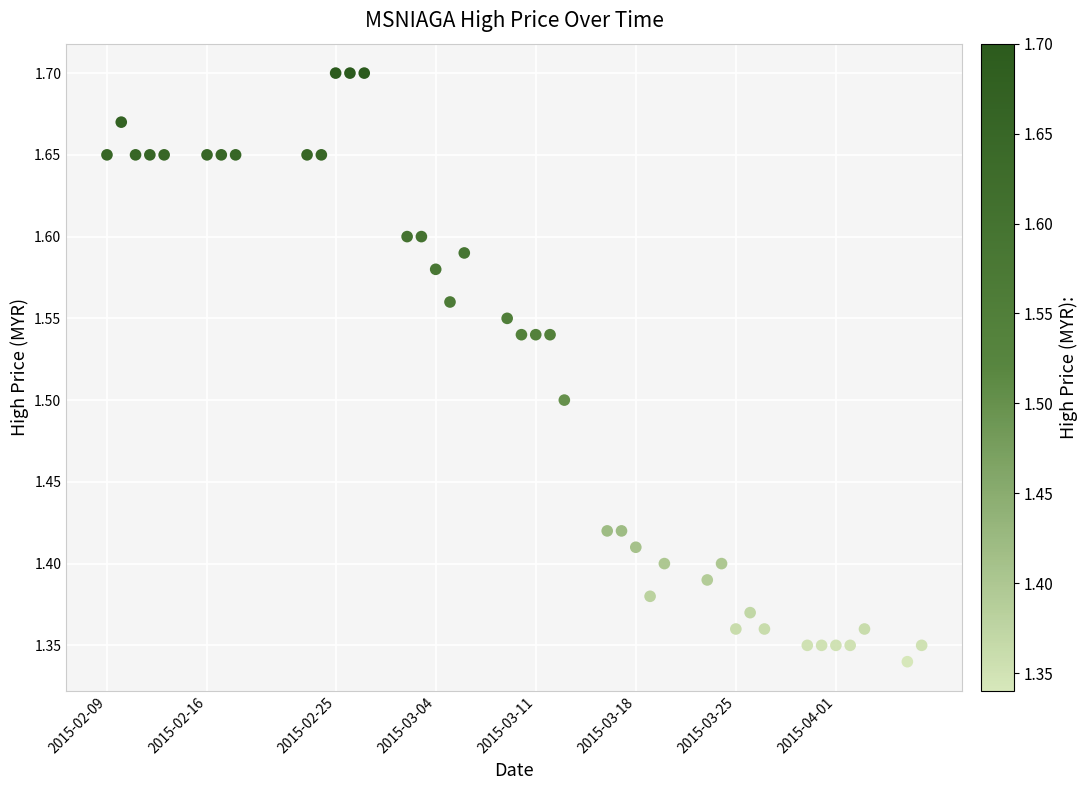

What is the range of Y values (max minus min)?

0.4